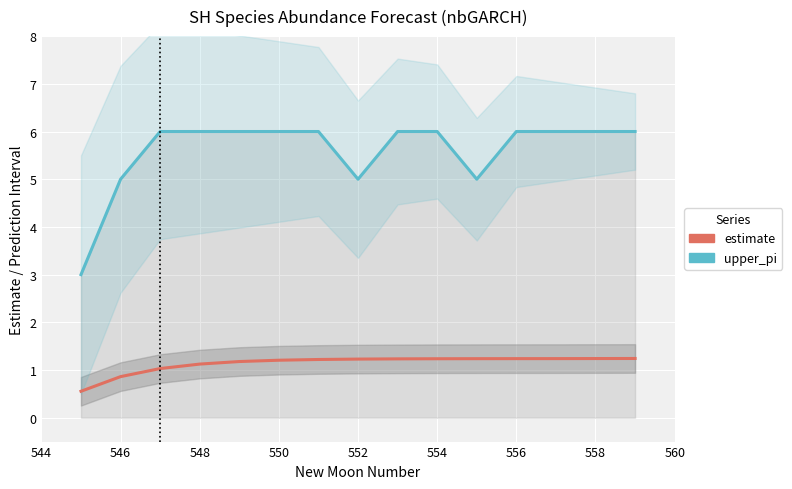

List the series in order of their overall mean, highest first.

upper_pi, estimate